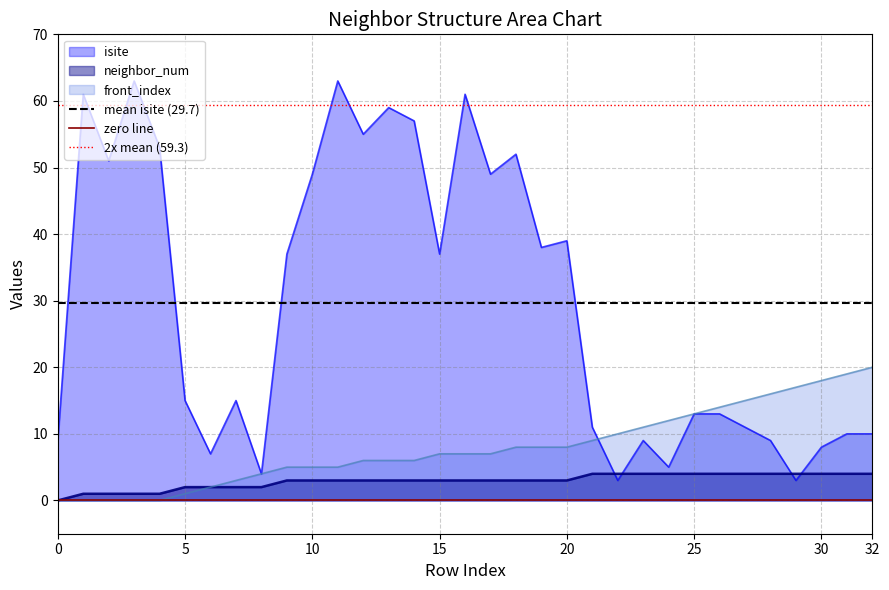

The value of zero line at 5 is 0.0. True or false?

True